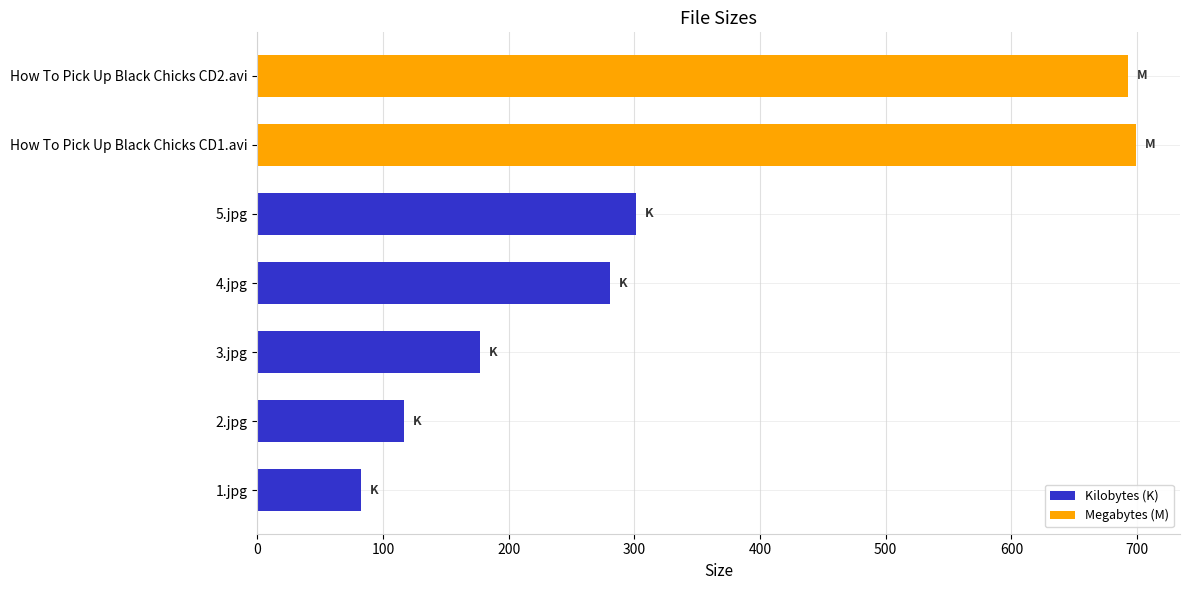

Rank the categories by value from lowest to highest.

1.jpg, 2.jpg, 3.jpg, 4.jpg, 5.jpg, How To Pick Up Black Chicks CD2.avi, How To Pick Up Black Chicks CD1.avi